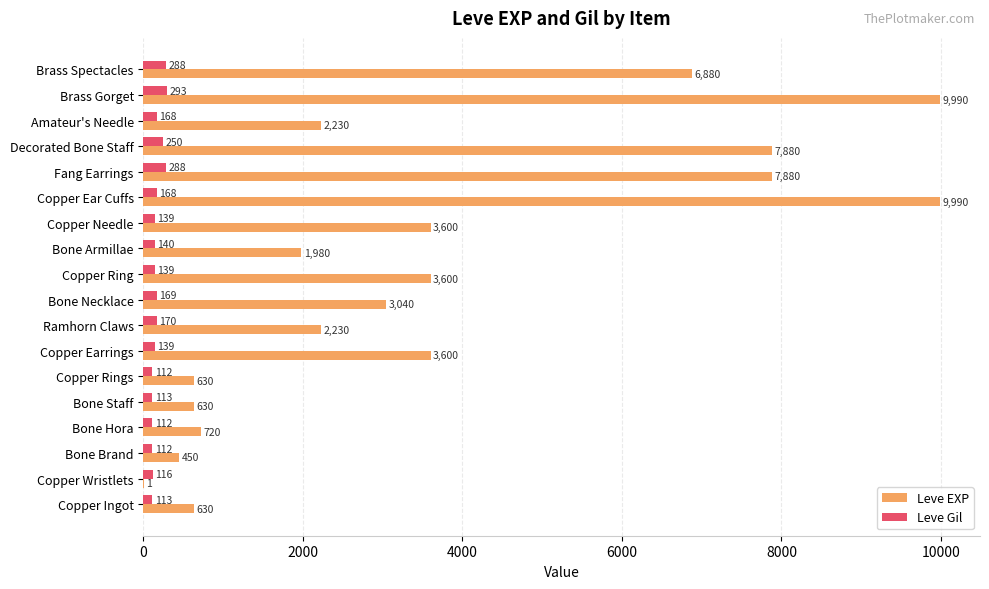

Which series changed the most between Bone Hora and Brass Spectacles?

Leve EXP